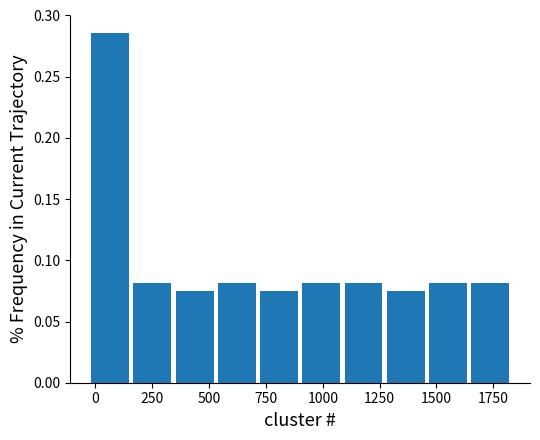

Read against the x-axis, roughly where is the centre of the tallest bar?

50